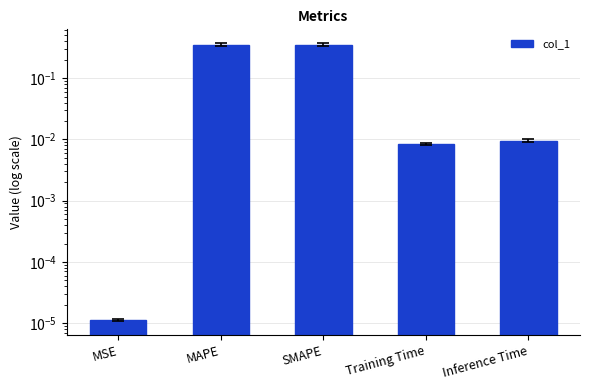

At which label is the value closest to 0?

MSE